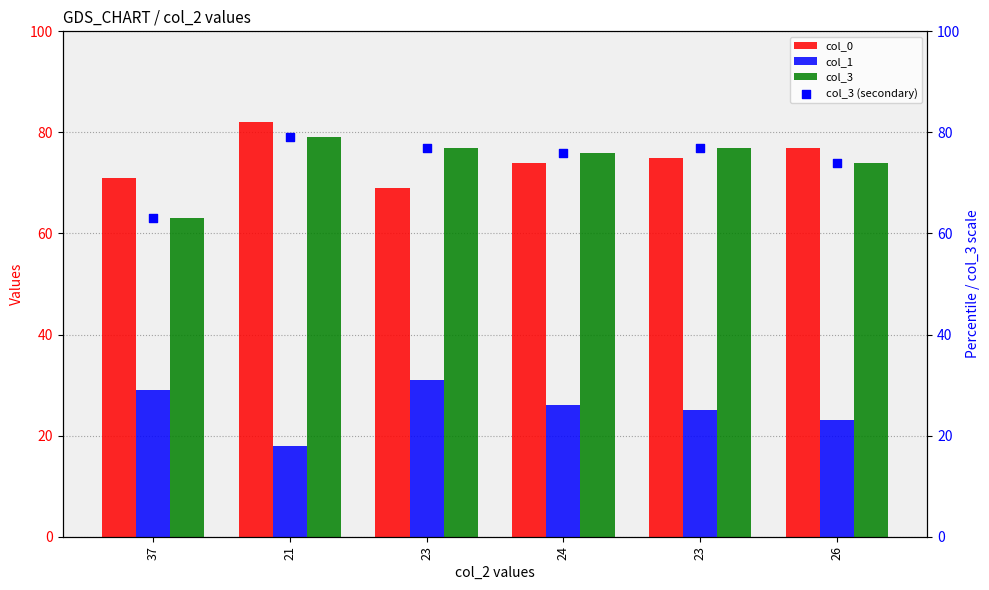

Is the value of col_1 at 26 greater than the value of col_3 at 21?

No